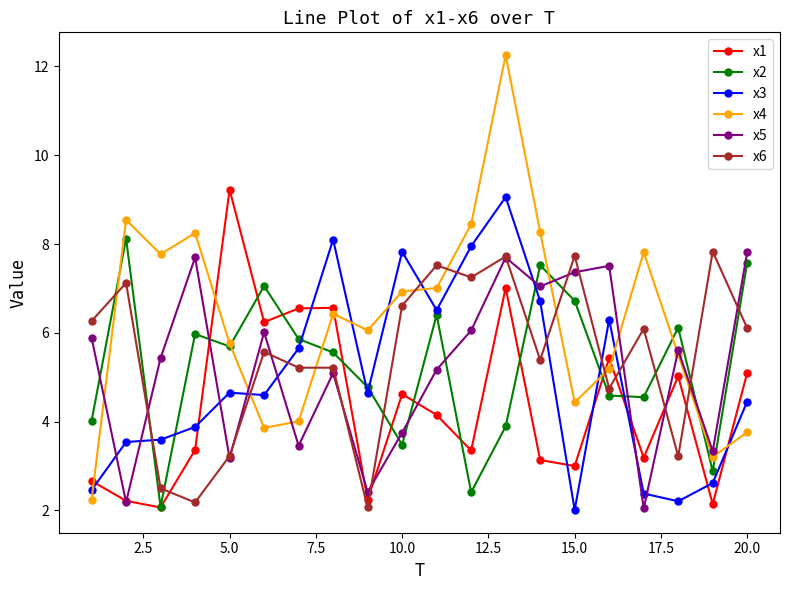

Count the number of categories in the chart.

20